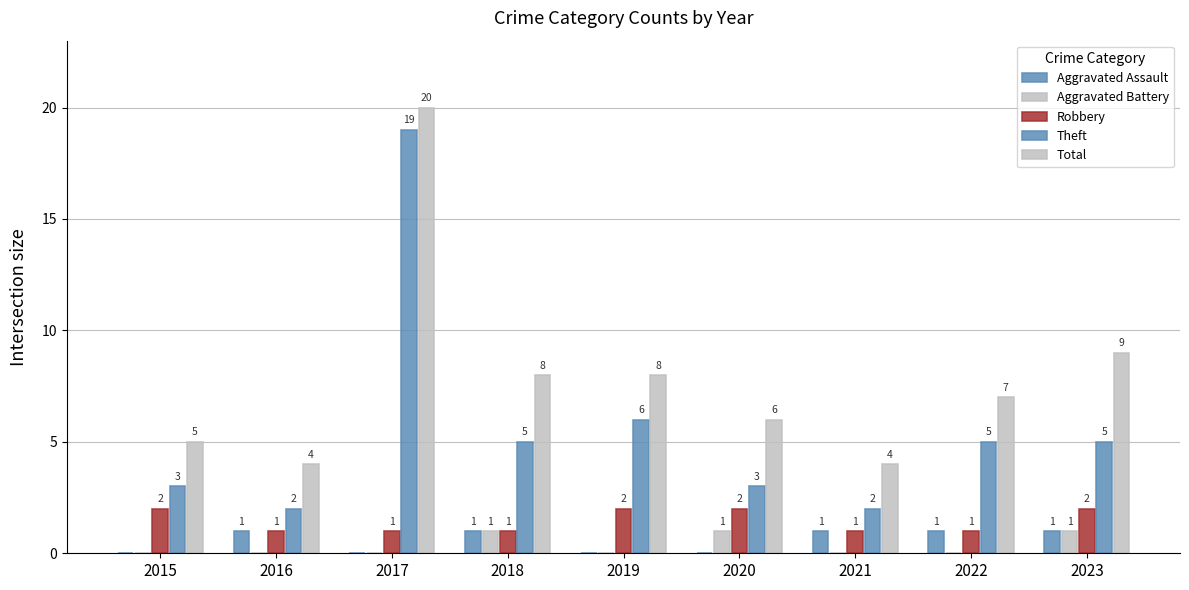

How many values in Aggravated Battery are above zero?

3